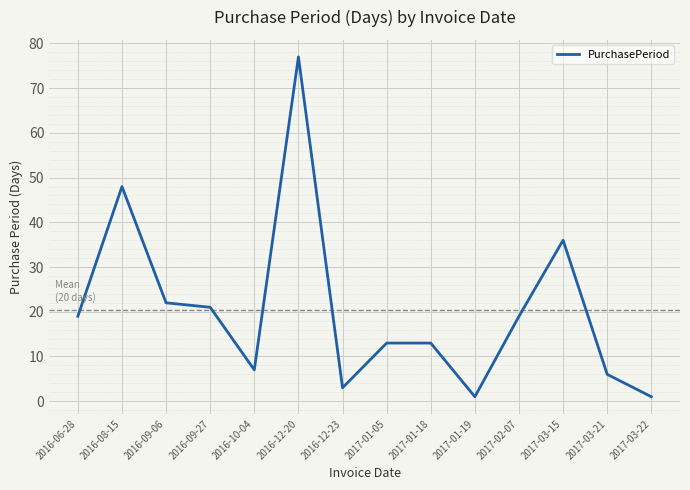

The chart shows a value of 21 at 2016-09-27. True or false?

True